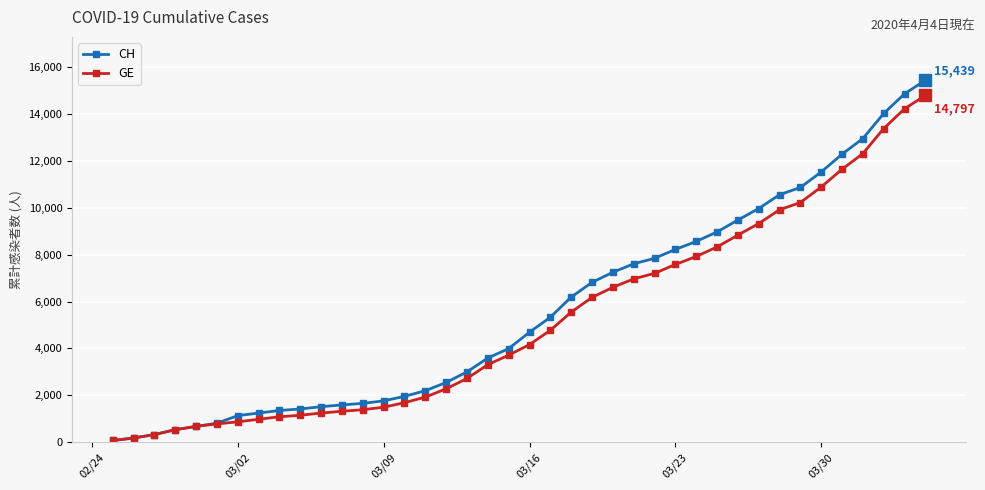

What is the greatest value displayed?

15439